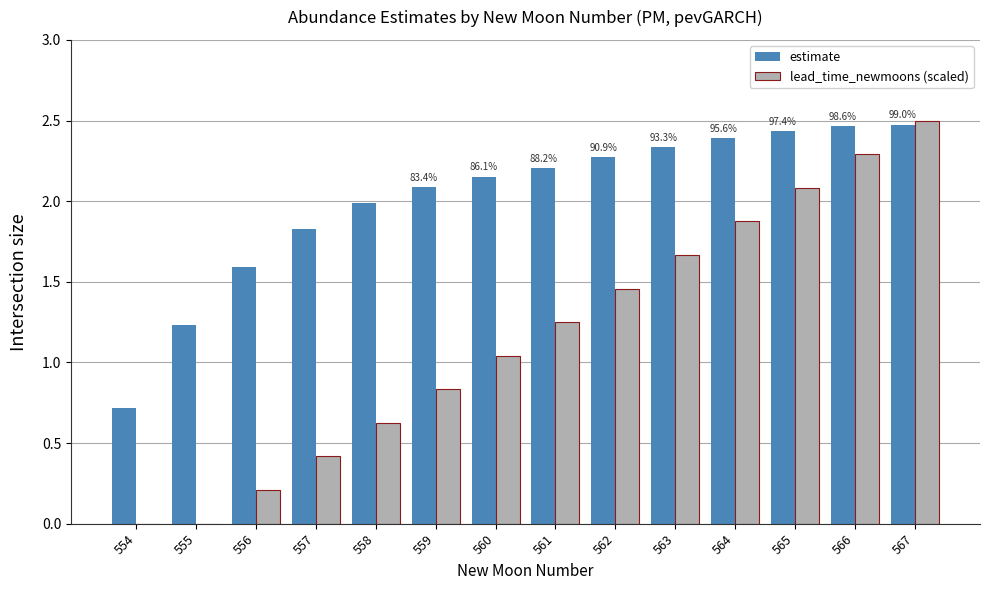

Between 560 and 564, which series saw the biggest shift?

lead_time_newmoons (scaled)